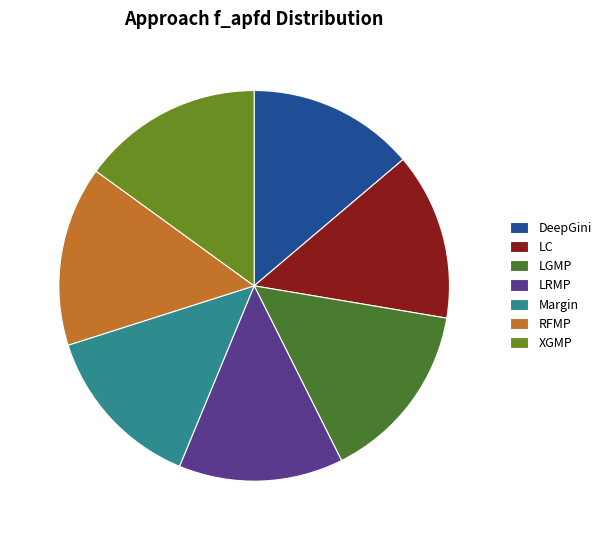

How many slices are in this pie chart?

7